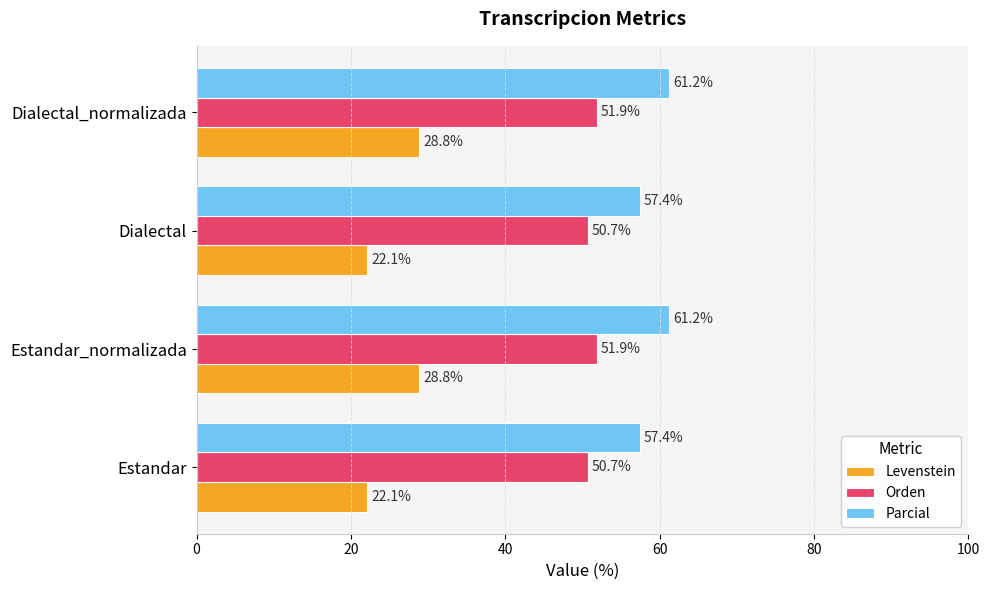

At how many categories does at least one series exceed 52?

4